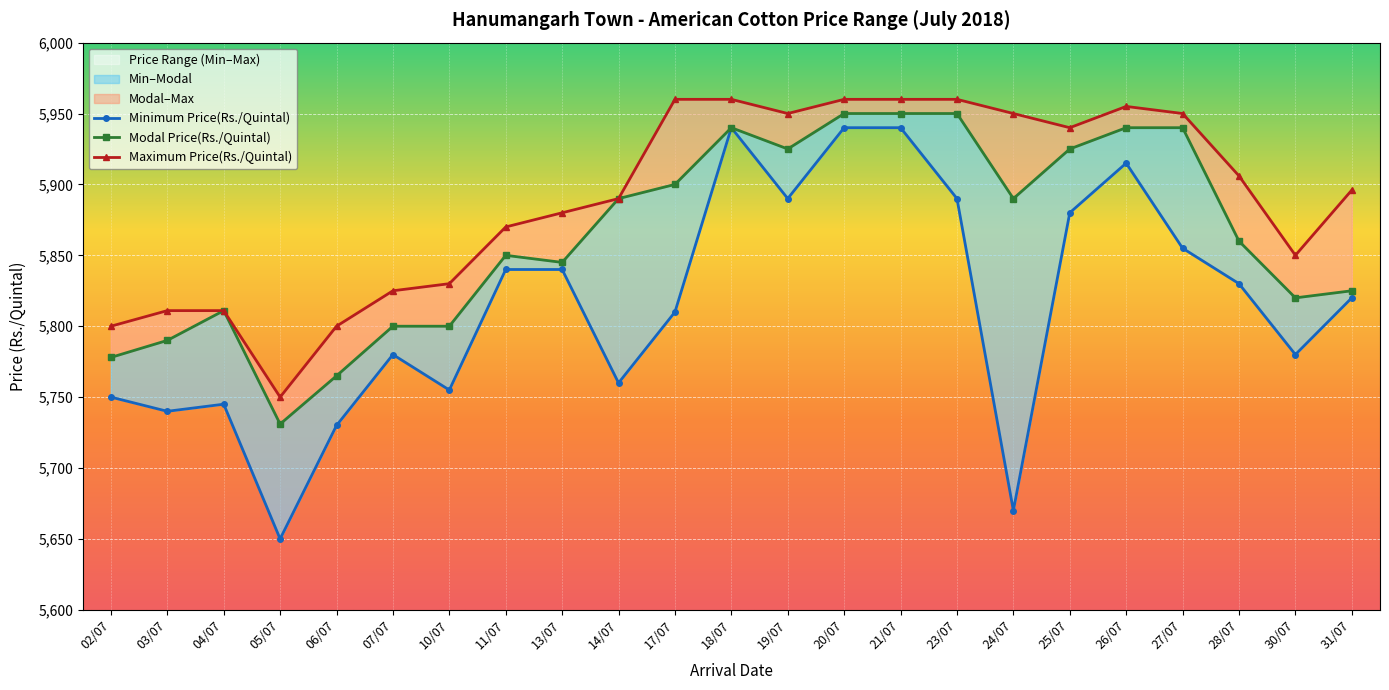

True or false: Modal Price(Rs./Quintal) and Maximum Price(Rs./Quintal) cross at least once.

False